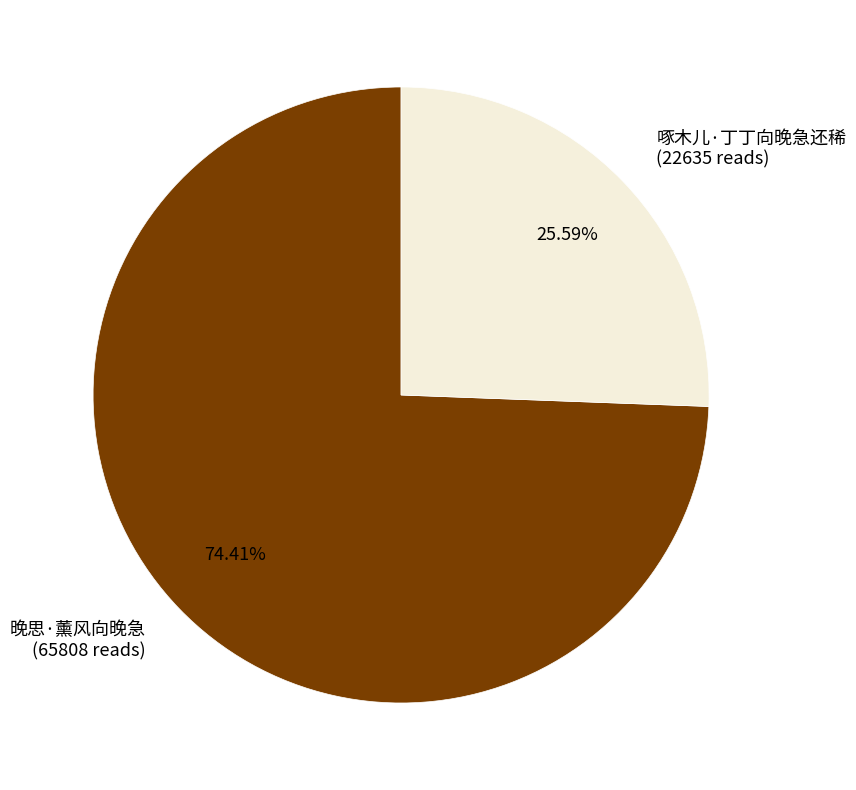

What is the ratio of the value at 晚思·薰风向晚急 (65808 reads) to the value at 啄木儿·丁丁向晚急还稀 (22635 reads)?

2.9